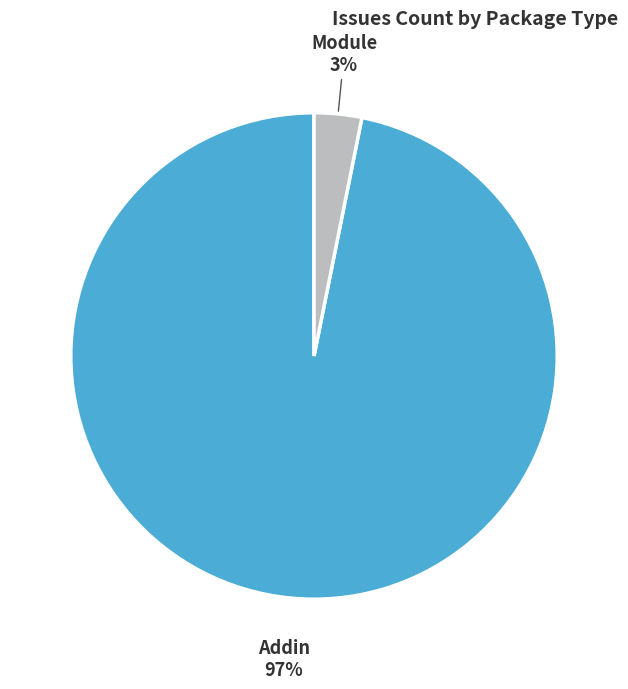

Which has a higher value, Module or Addin?

Addin